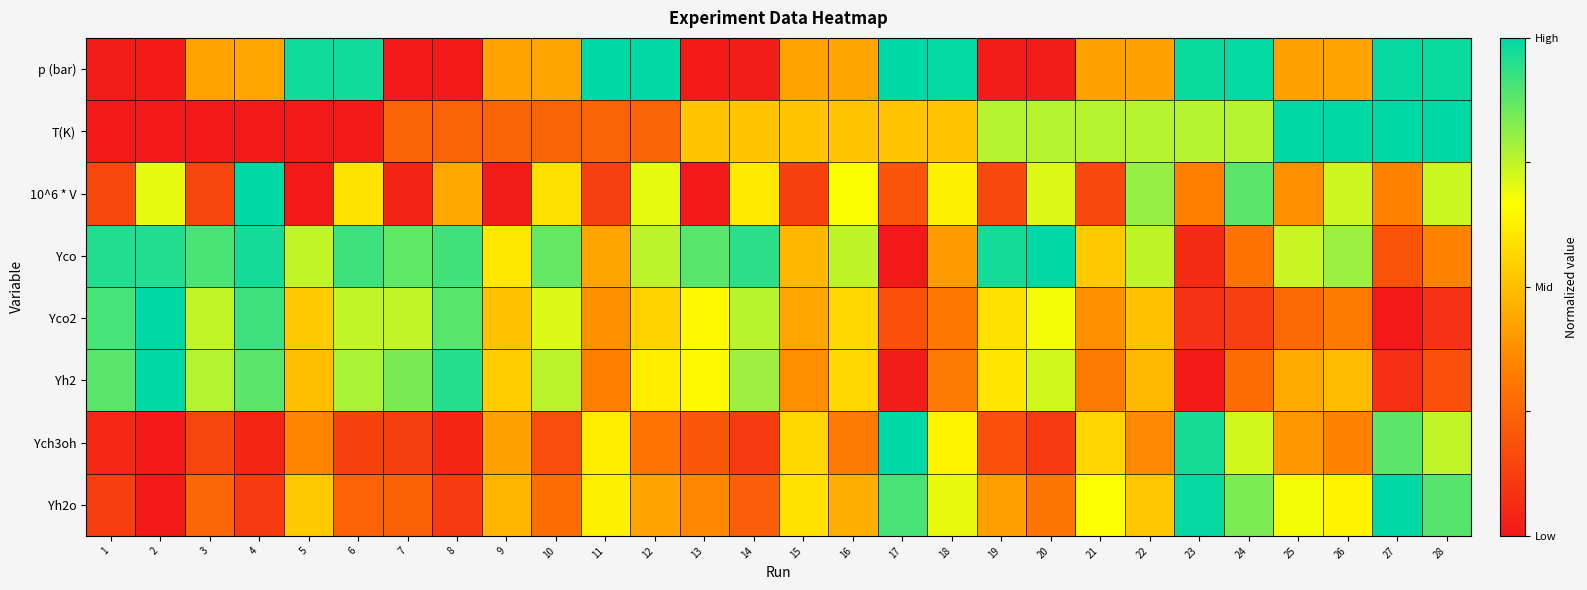

At which category does the chart reach its minimum across all series?

7